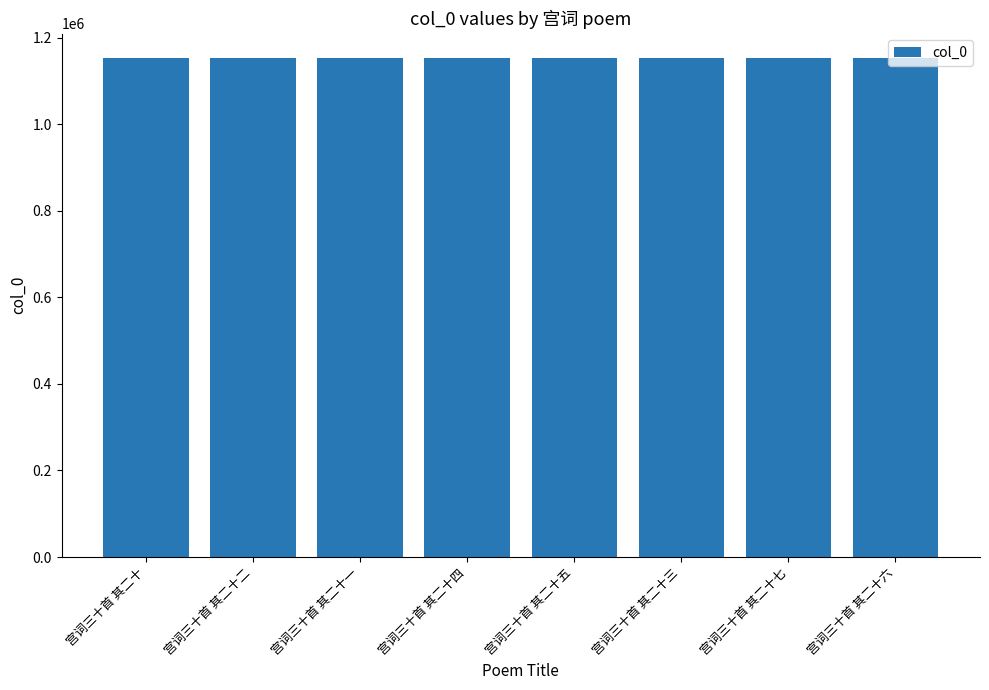

What is the average value?

1151646